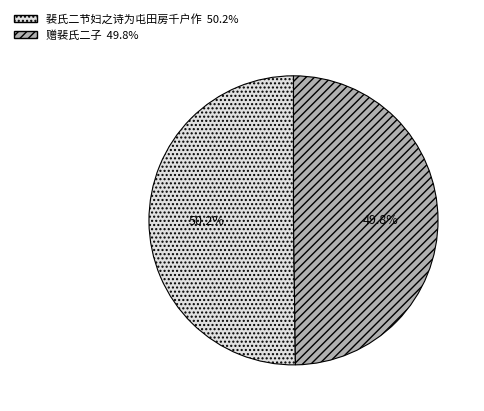

Approximately how many times larger is the value at 赠裴氏二子 compared to 裴氏二节妇之诗为屯田房千户作?

1.0